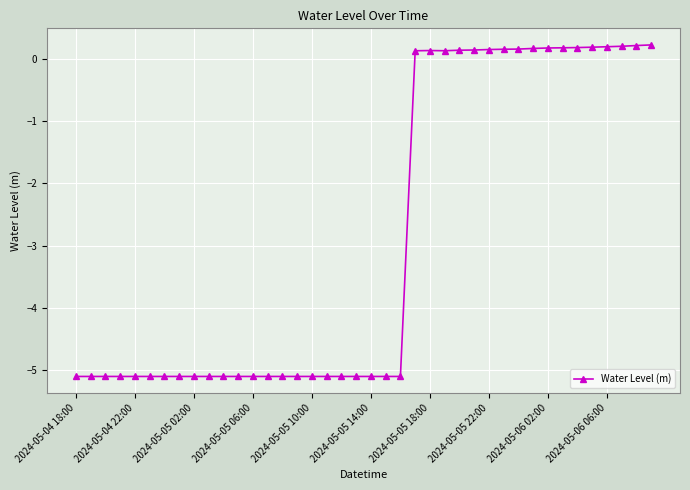

What is the maximum value shown in the chart?

0.2